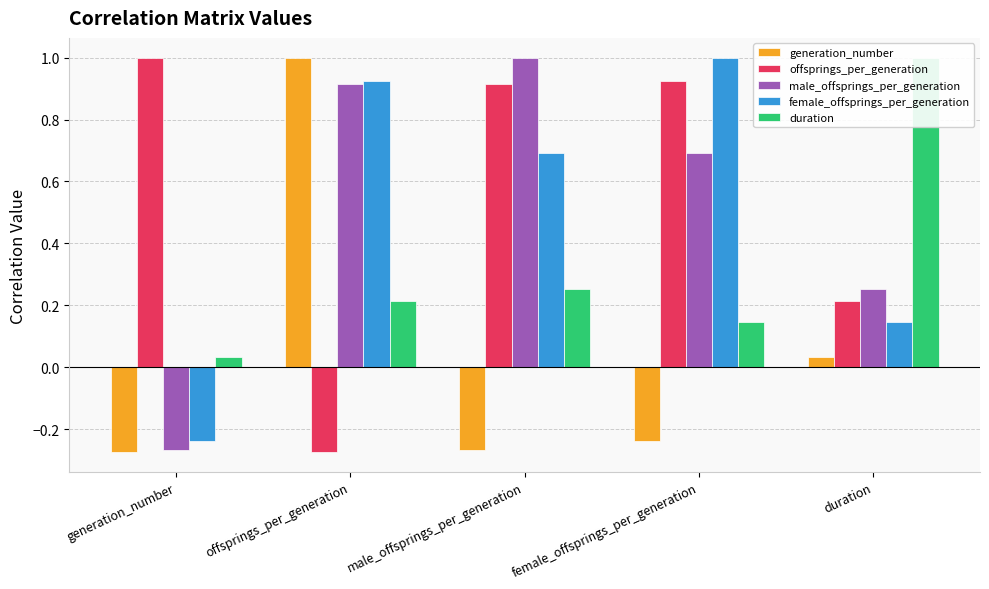

Reading left to right, list all the values displayed in this chart.

generation_number: -0.3	1.0	-0.3	-0.2	0.0
offsprings_per_generation: 1.0	-0.3	0.9	0.9	0.2
male_offsprings_per_generation: -0.3	0.9	1.0	0.7	0.3
female_offsprings_per_generation: -0.2	0.9	0.7	1.0	0.1
duration: 0.0	0.2	0.3	0.1	1.0